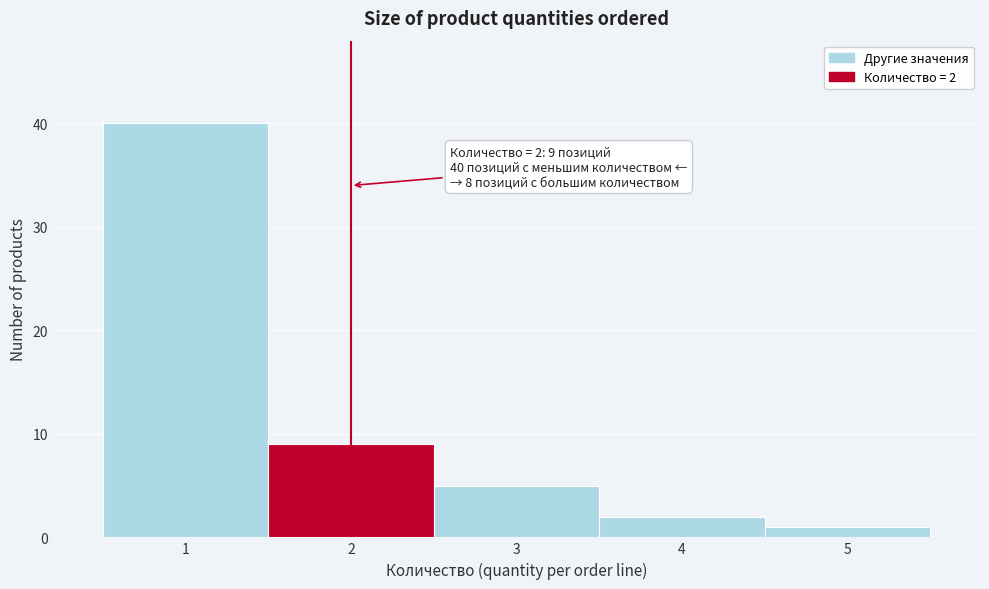

Which range on the x-axis has the tallest bar?

0.5 to 1.5